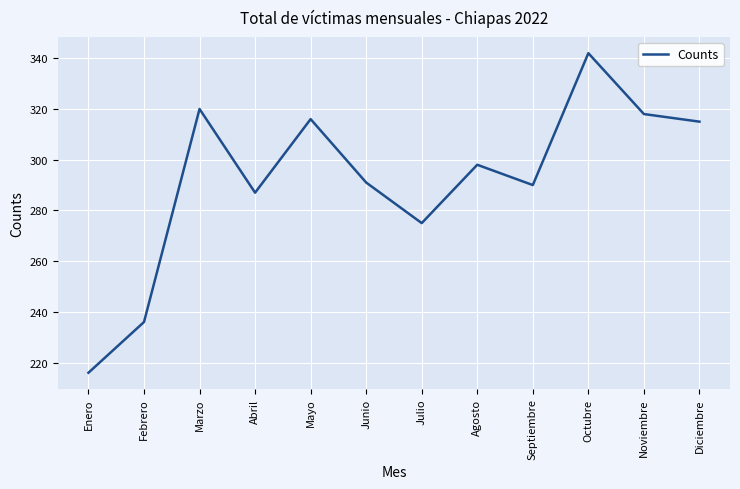

What is the minimum value shown in the chart?

216